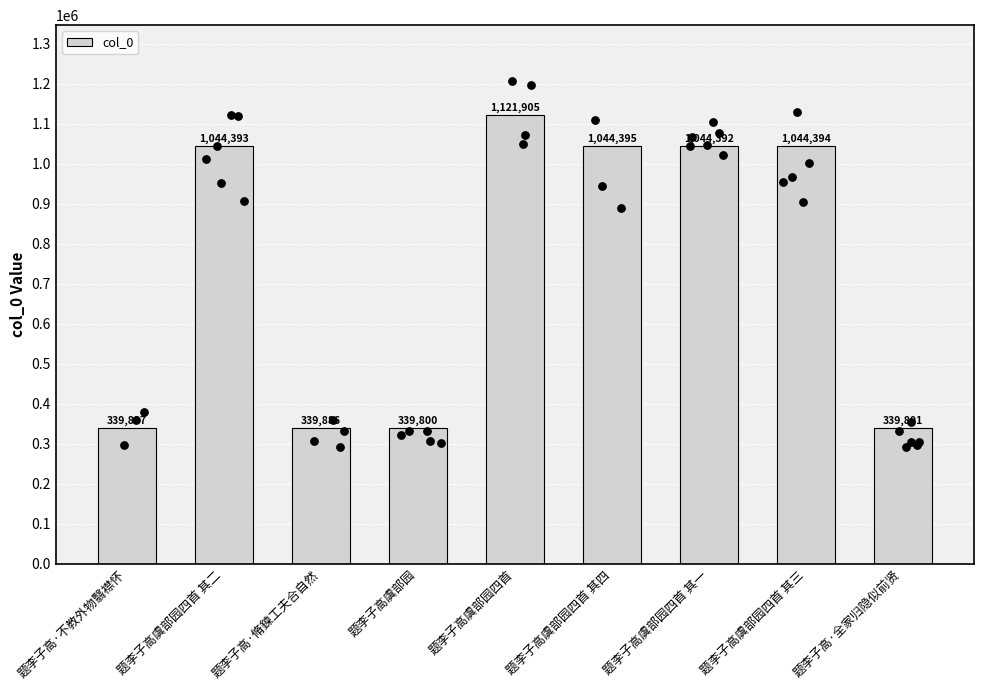

What is the change in value from 题李子高虞部园 to 题李子高虞部园四首 其三?

+704594